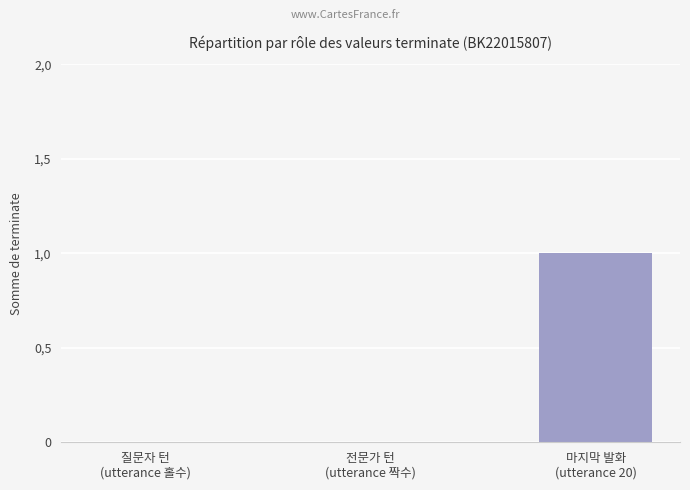

What is the change in value from 전문가 턴
(utterance 짝수) to 마지막 발화
(utterance 20)?

+1